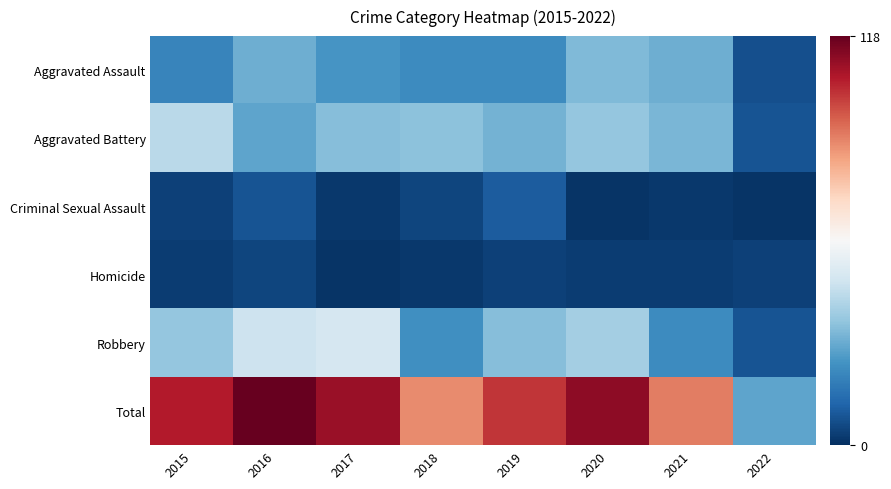

Reading left to right, transcribe all the data shown in this chart.

Aggravated Assault: 2015=20	2016=30	2017=24	2018=22	2019=22	2020=33	2021=30	2022=7
Aggravated Battery: 2015=43	2016=28	2017=34	2018=35	2019=31	2020=36	2021=32	2022=8
Criminal Sexual Assault: 2015=4	2016=8	2017=2	2018=5	2019=10	2020=1	2021=2	2022=1
Homicide: 2015=3	2016=5	2017=1	2018=2	2019=4	2020=3	2021=3	2022=4
Robbery: 2015=36	2016=47	2017=49	2018=23	2019=34	2020=39	2021=22	2022=8
Total: 2015=106	2016=118	2017=110	2018=87	2019=101	2020=112	2021=89	2022=28